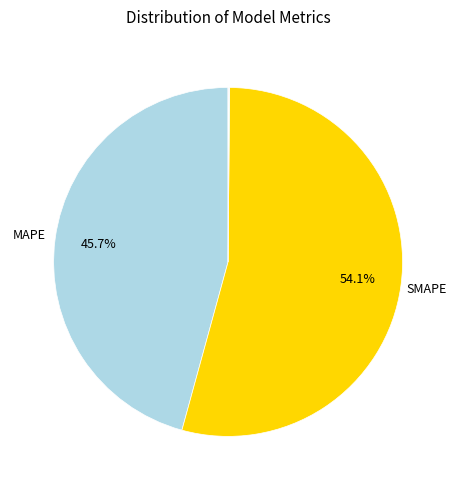

Which slice represents more than half of the pie?

SMAPE